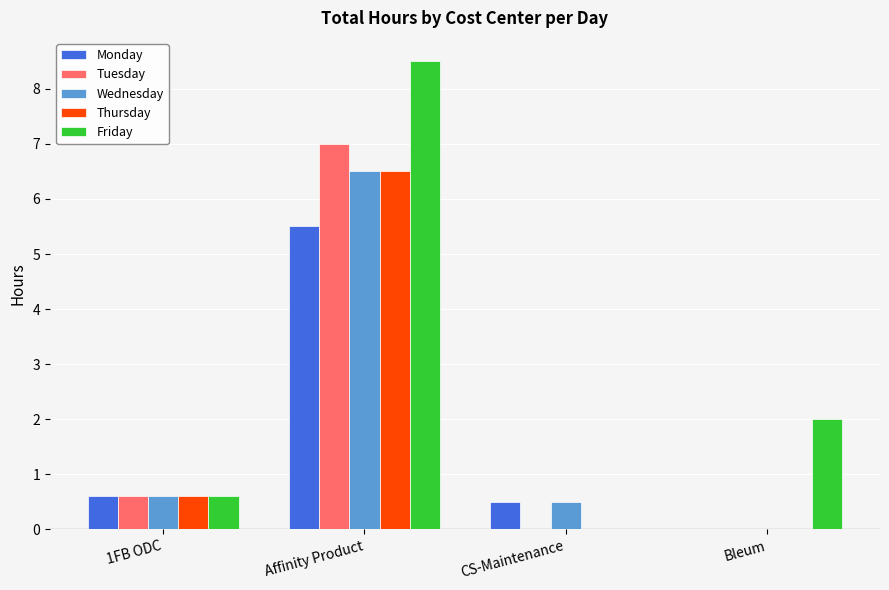

What is the approximate value of Monday at Affinity Product?

5.5